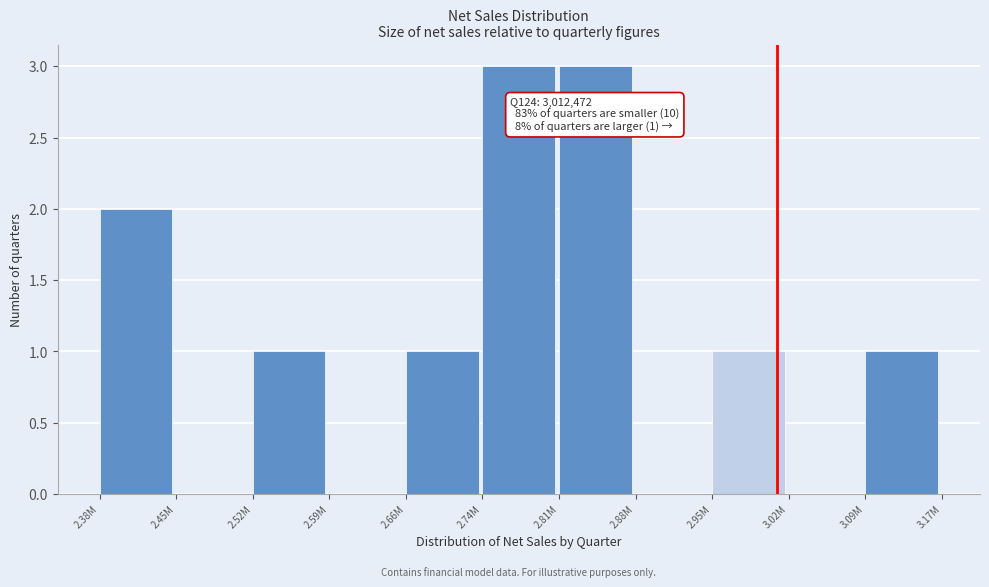

Reading left to right, what are all the values shown in this chart?

2.38M=2	2.45M=0	2.52M=1	2.59M=0	2.66M=1	2.74M=3	2.81M=3	2.88M=0	2.95M=1	3.02M=0	3.09M=1